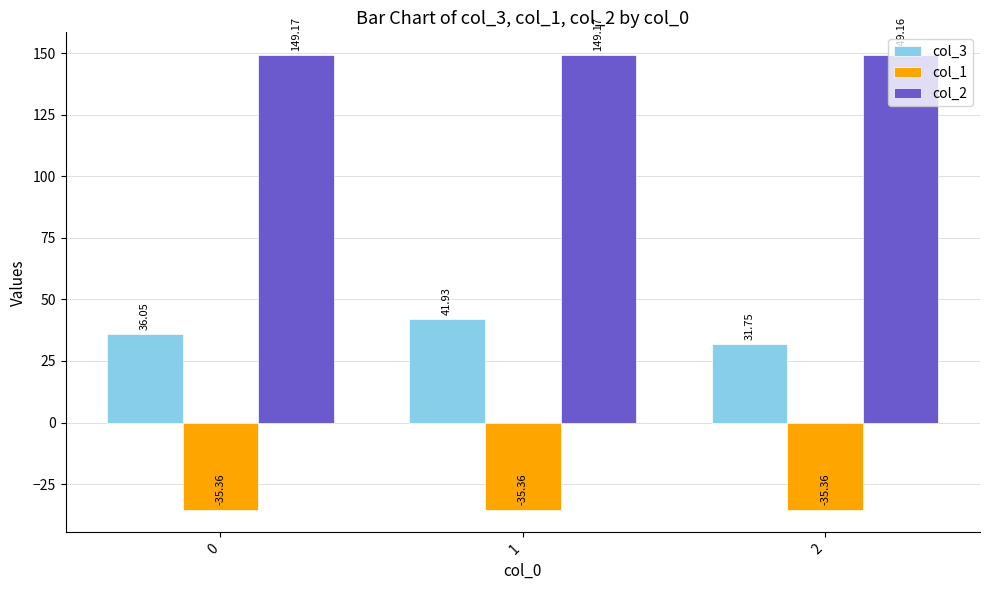

Is it true that col_3 equals 7.7 at 0?

False